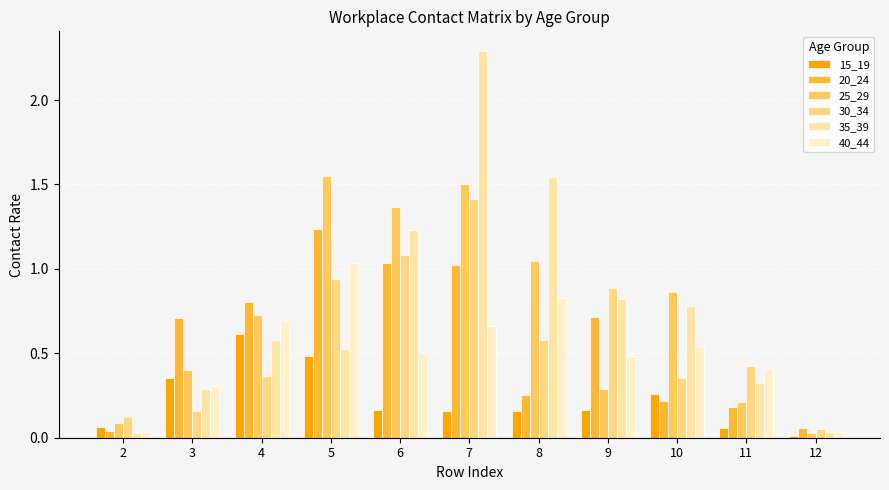

Which label corresponds to the smallest value in the chart?

12